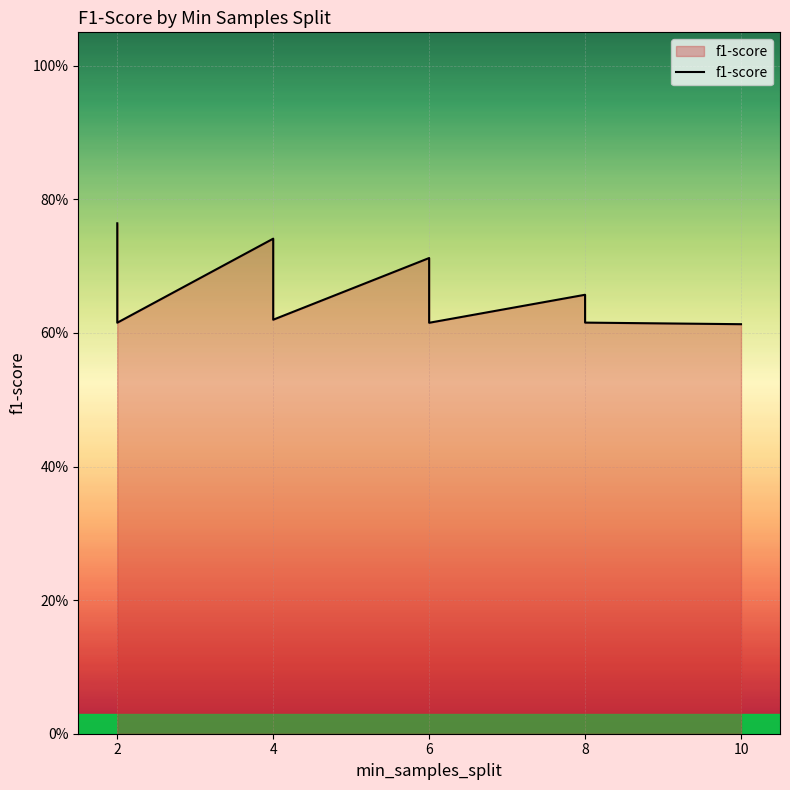

Reading left to right, what are all the values shown in this chart?

0.8	0.7	0.7	0.7	0.6	0.6	0.7	0.7	0.7	0.6	0.6	0.6	0.6	0.6	0.6	0.7	0.6	0.7	0.6	0.6